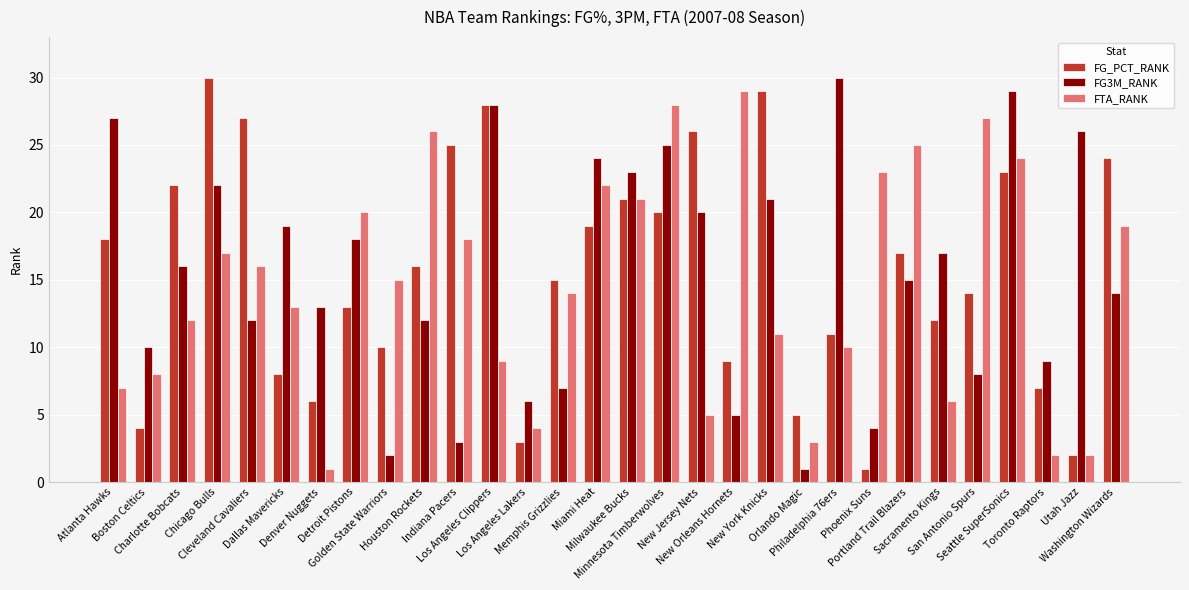

Between Denver Nuggets and Portland Trail Blazers, which series saw the biggest shift?

FTA_RANK